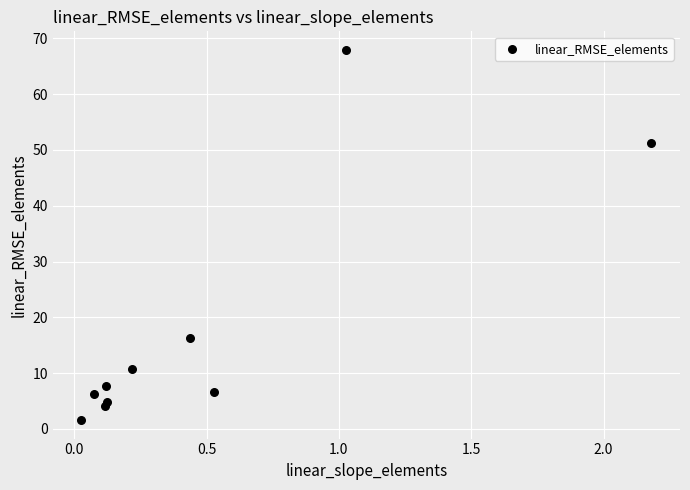

What is the average Y value?

17.7